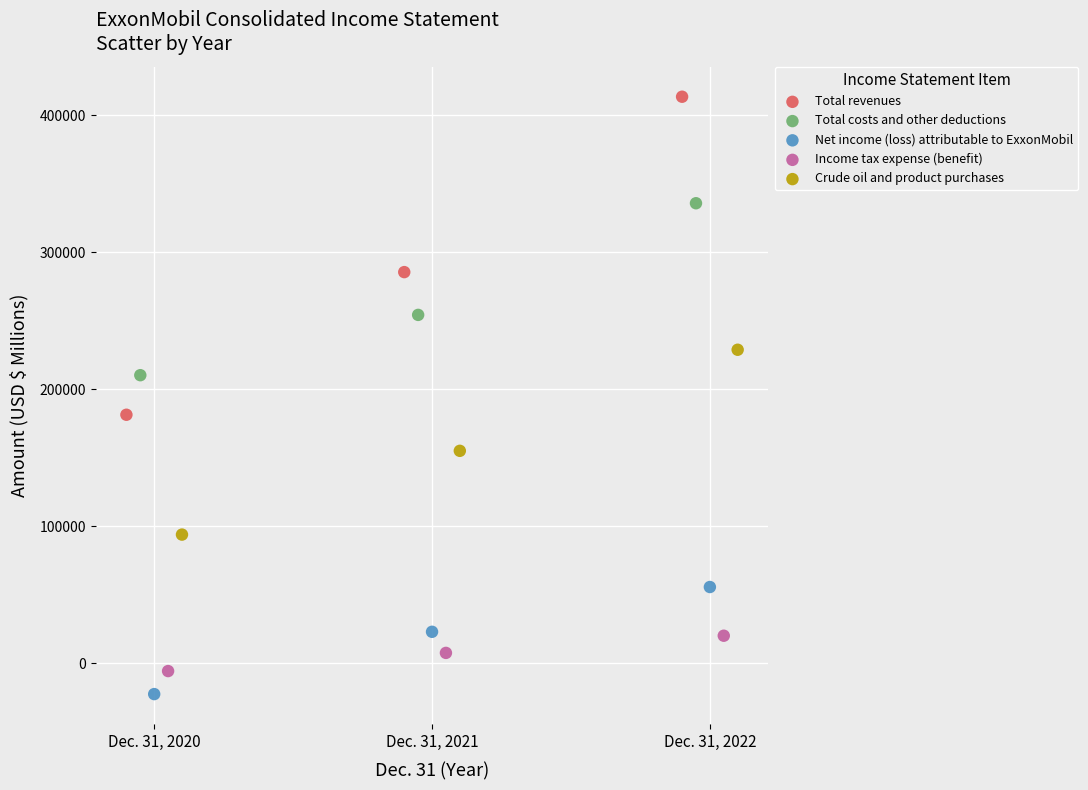

Which series contains the highest Y value?

Total revenues